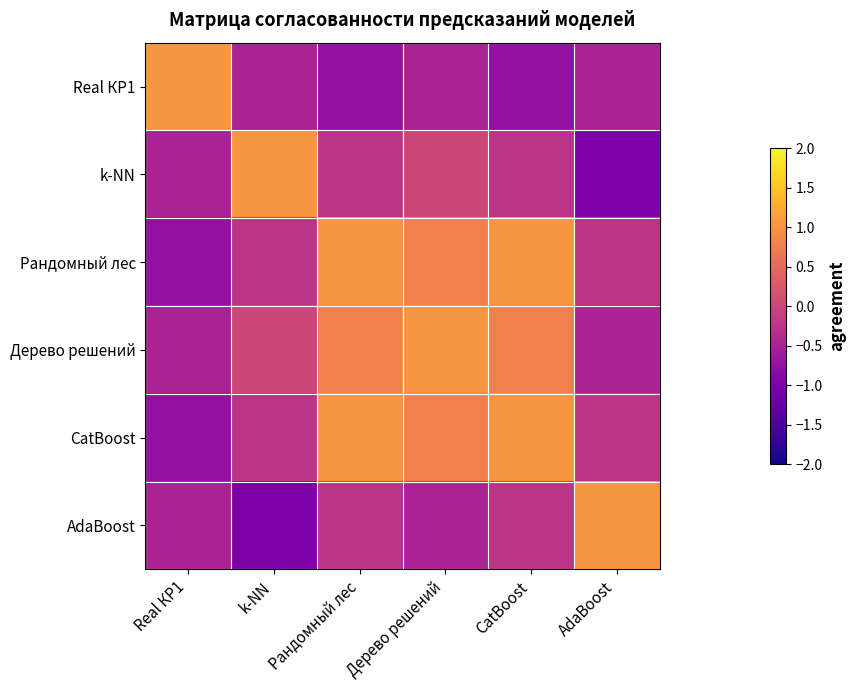

How many data points does each series have?

6